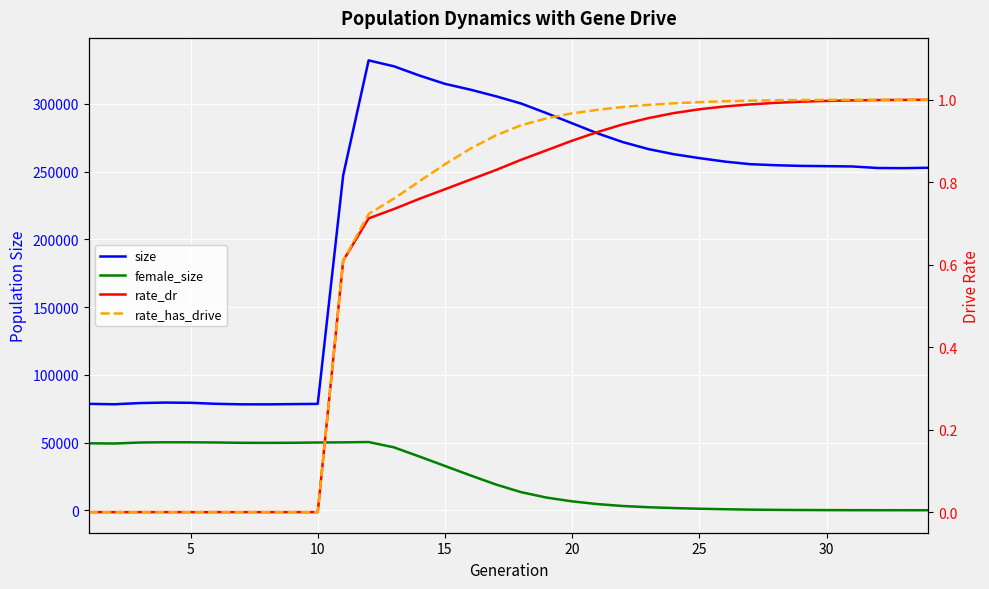

What is the greatest value displayed?

332183.0